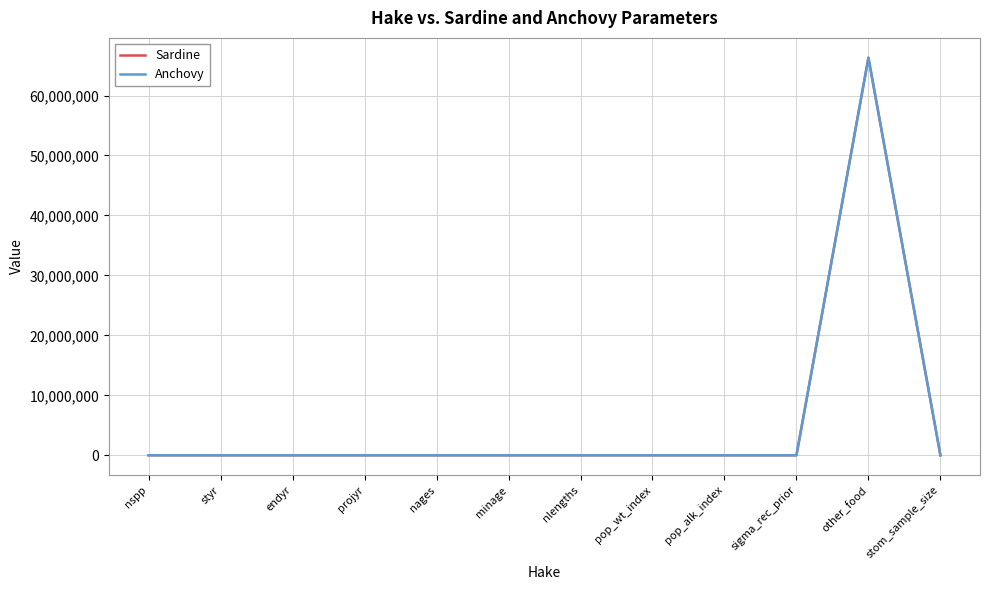

What are all the series names shown in the legend?

Sardine, Anchovy